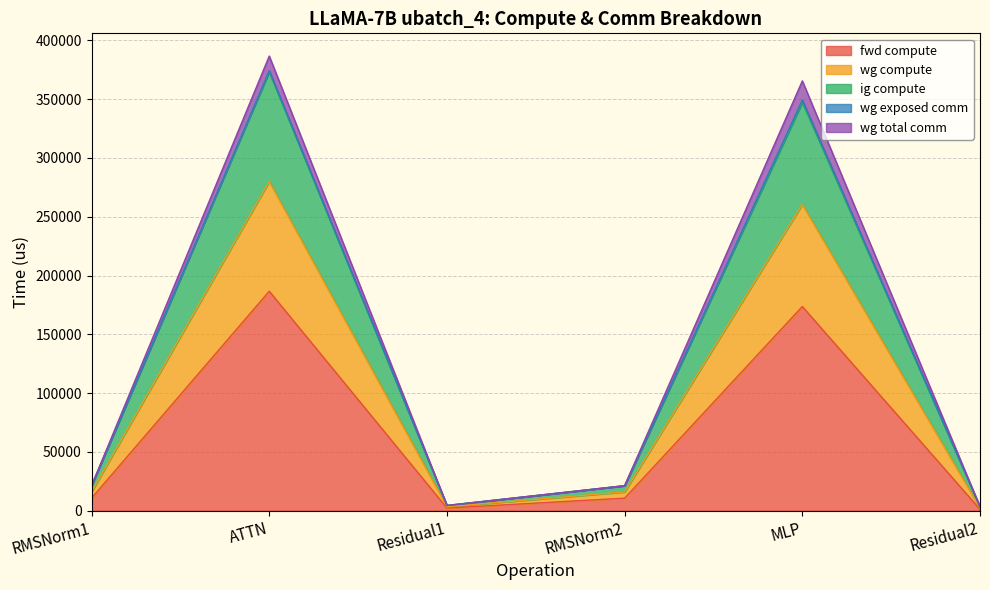

True or false: fwd compute and wg compute cross at least once.

False